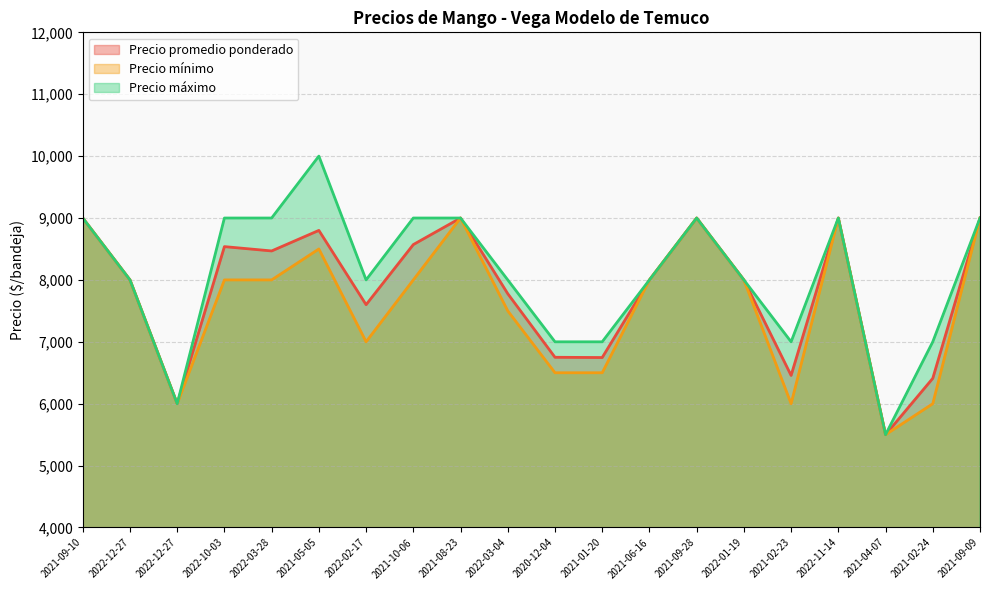

What is the difference between the maximum and second lowest values in the Precio máximo series?

4000